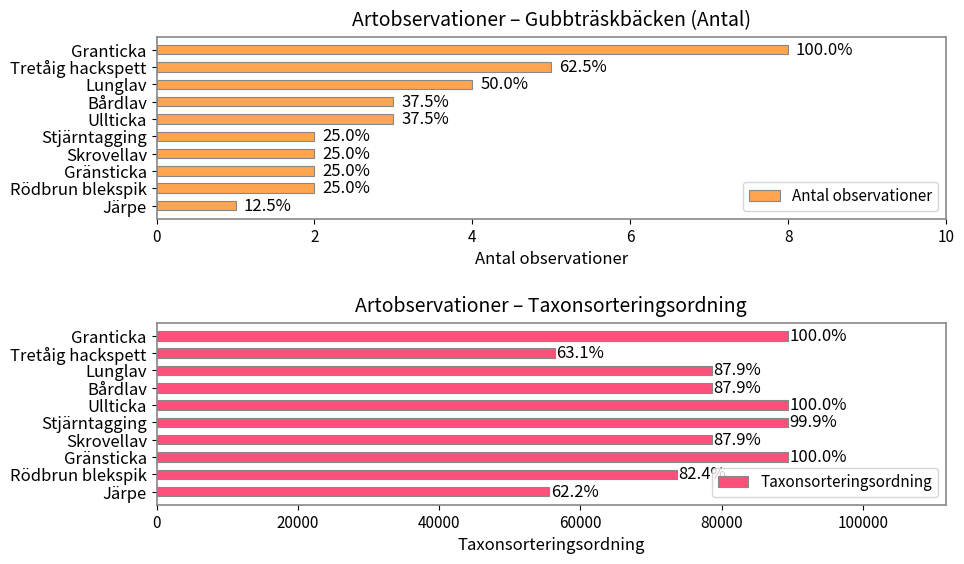

What is the total value across all series at Ullticka?

89395